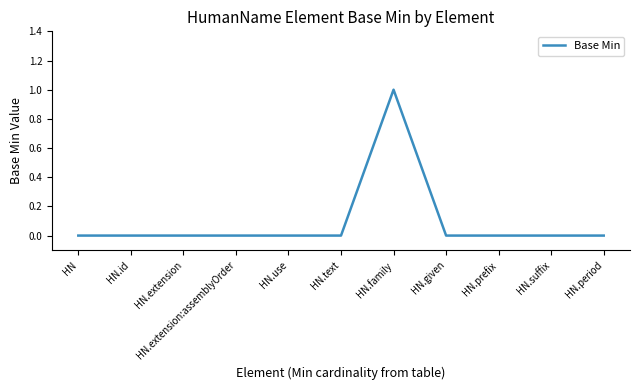

What is the sum of all values?

1